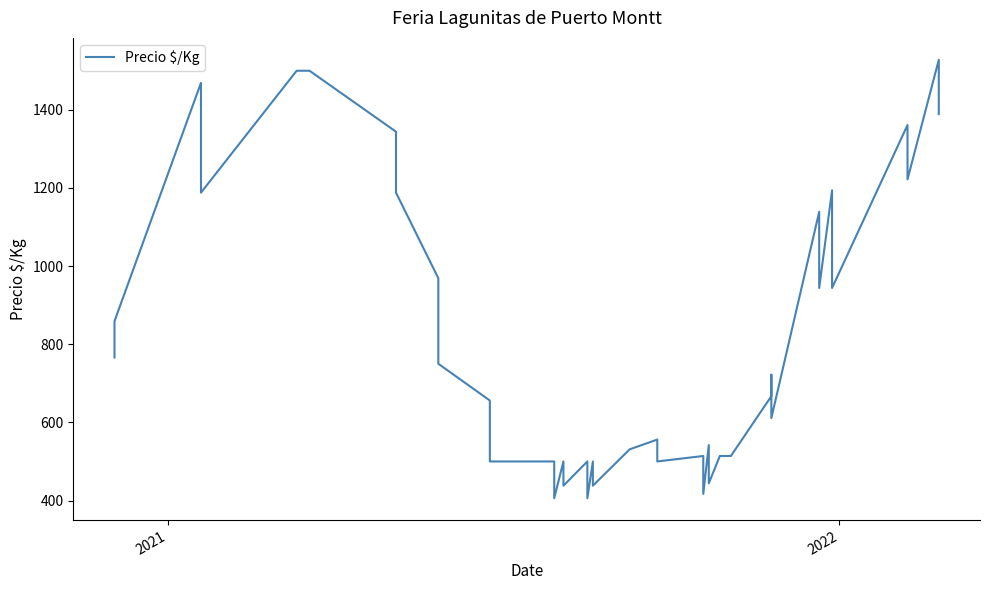

Does the chart display data point markers on the line(s)?

No